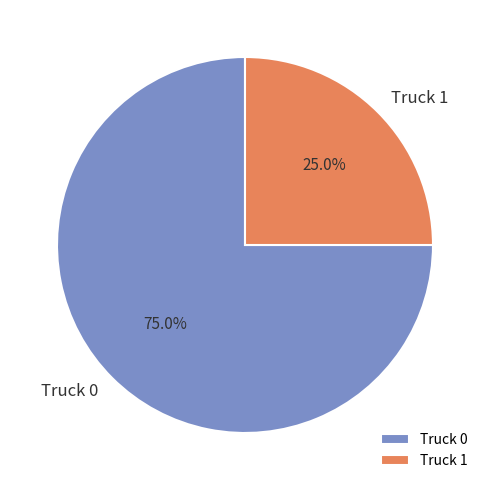

The Truck 1 slice represents 25% of the pie. True or false?

True